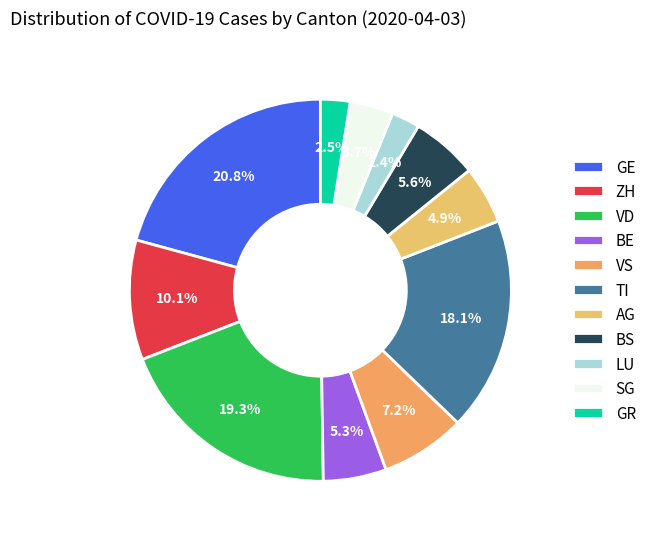

How many segments does this pie chart have?

11